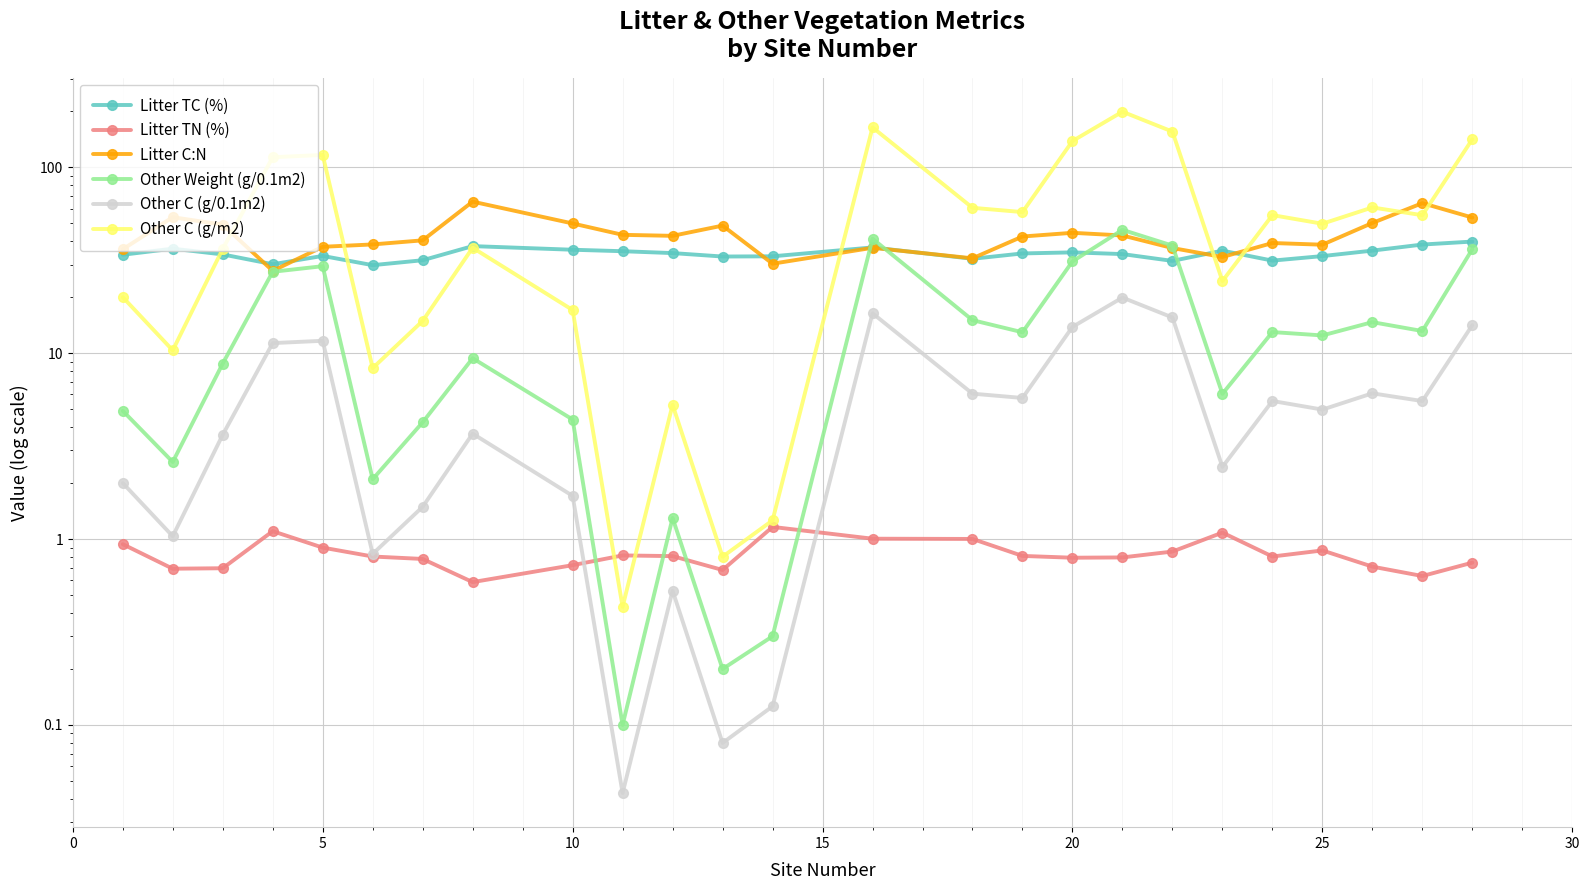

Is it true that Litter TN (%) equals 1.4 at 25?

False